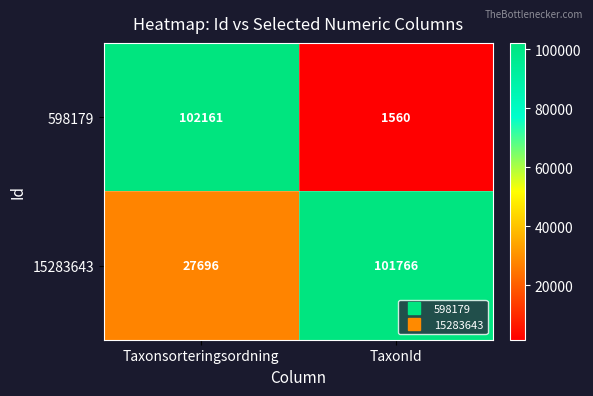

Is it true that 598179 equals 1560 at TaxonId?

True